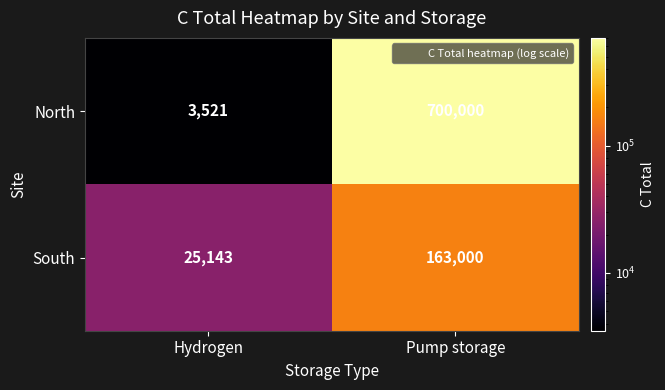

Reading right to left, transcribe all the data shown in this chart.

North: 700000	3521
South: 163000	25143